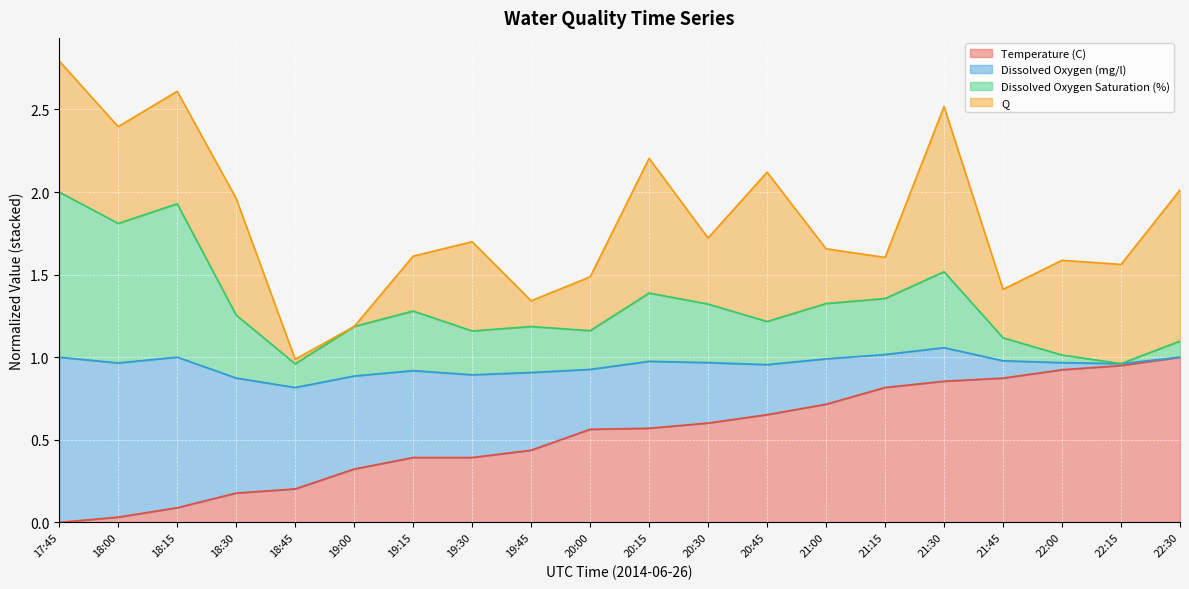

What is the total value across all series at 22:30?

2.0